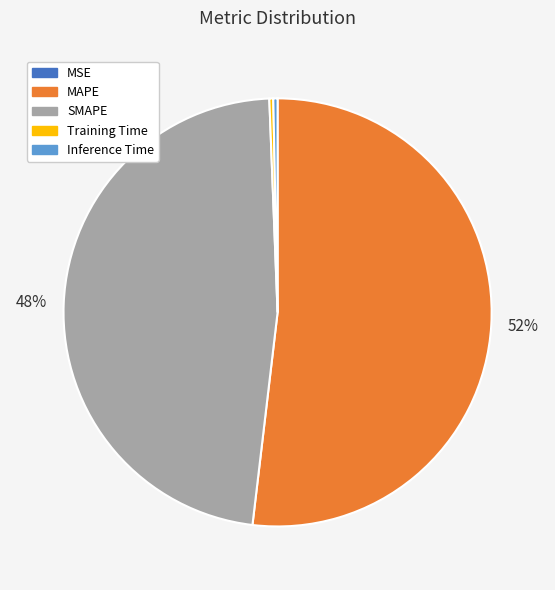

Is there any slice that represents more than half of the pie?

Yes